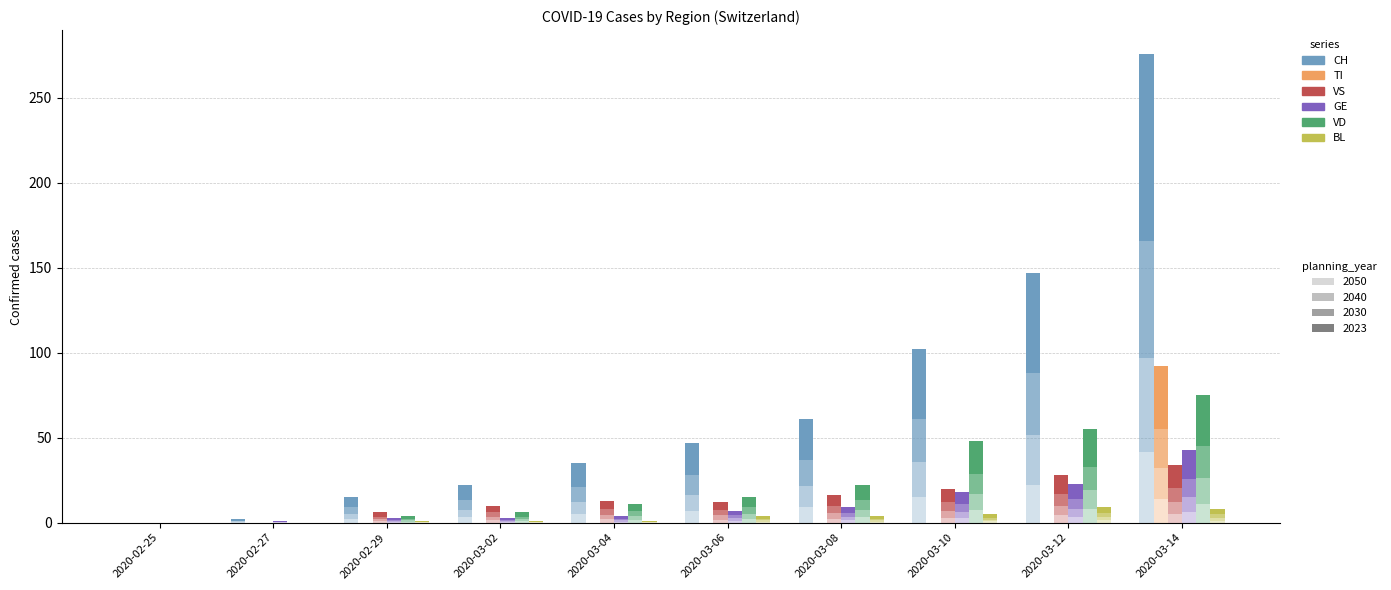

Is it true that GE equals 7.2 at 2020-03-10?

True